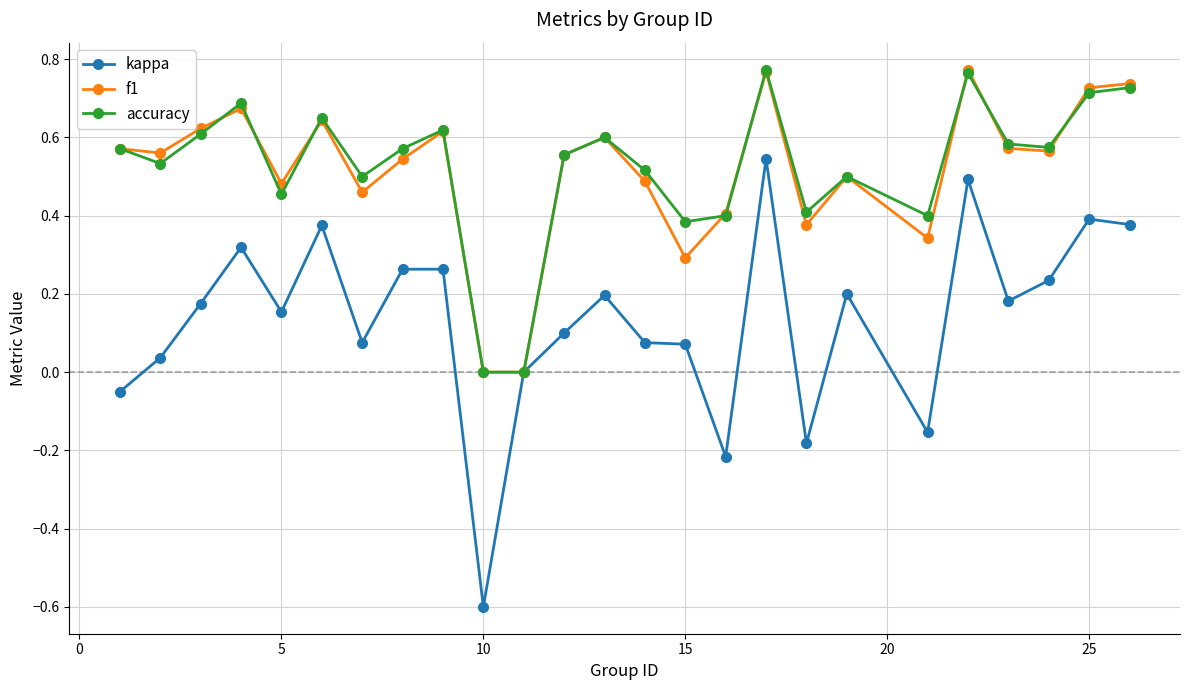

What is the lowest value of the kappa series?

-0.6